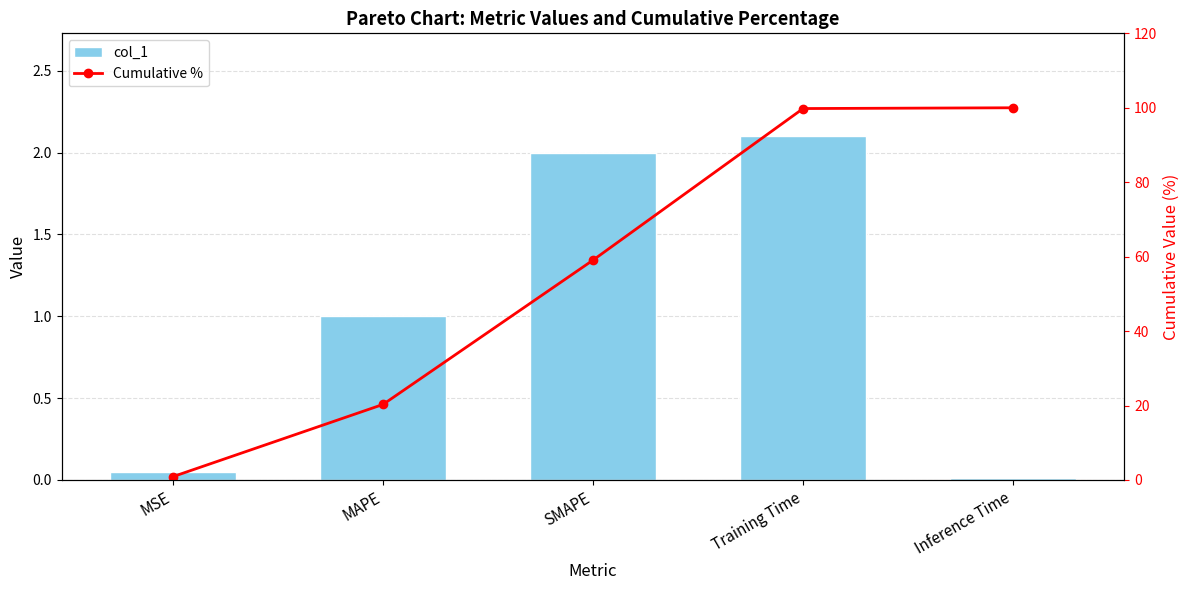

What is the difference between the second highest and second lowest values in the Cumulative % series?

79.5